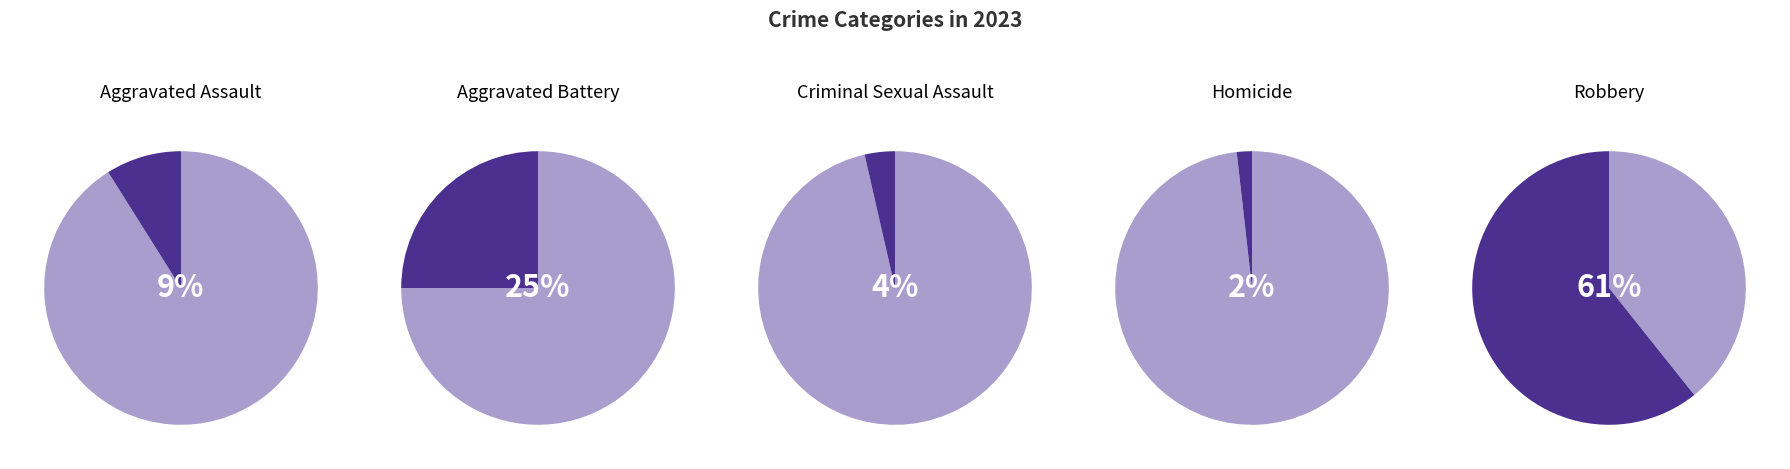

Is it true that Aggravated Assault is 9% of the pie?

True